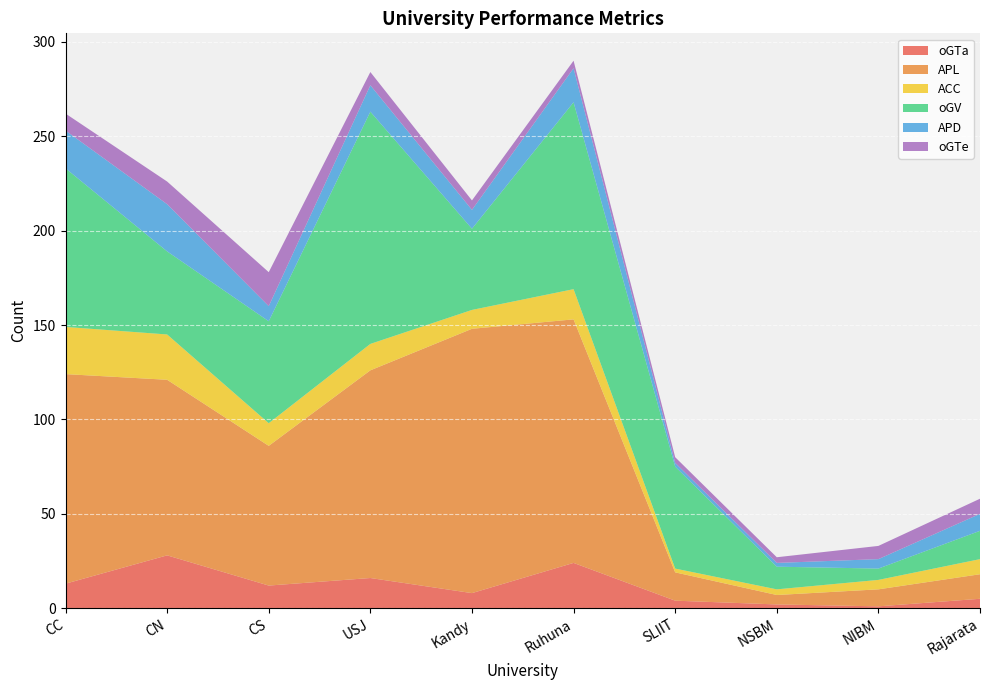

Reading right to left, extract all data points from this chart.

oGTa: 5	1	2	4	24	8	16	12	28	13
APL: 13	9	5	15	129	140	110	74	93	111
ACC: 8	5	3	2	16	10	14	12	24	25
oGV: 15	6	12	54	99	43	123	54	44	84
APD: 9	5	2	2	18	10	14	8	25	20
oGTe: 8	7	3	3	4	5	7	18	12	9